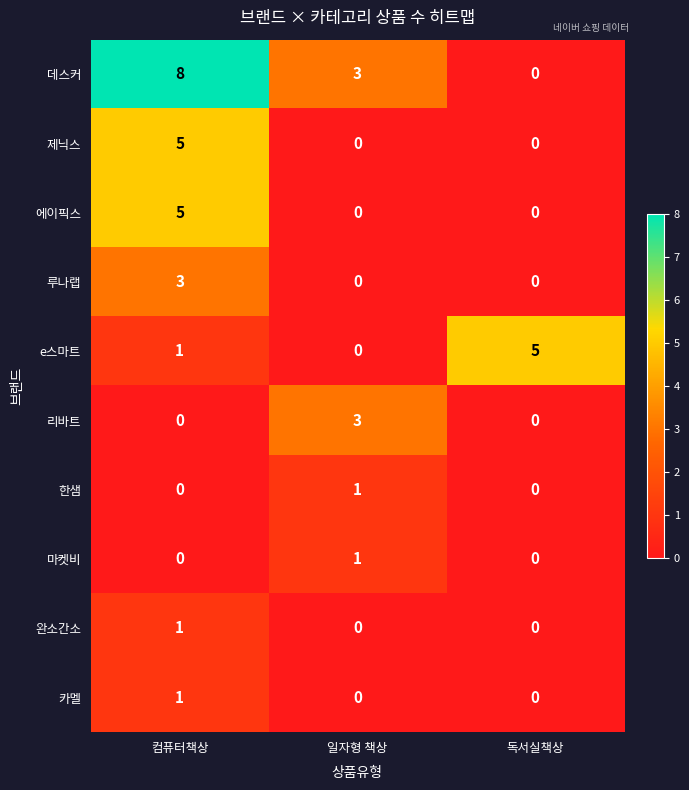

What is the sum of the e스마트 values at 독서실책상 and 컴퓨터책상?

6